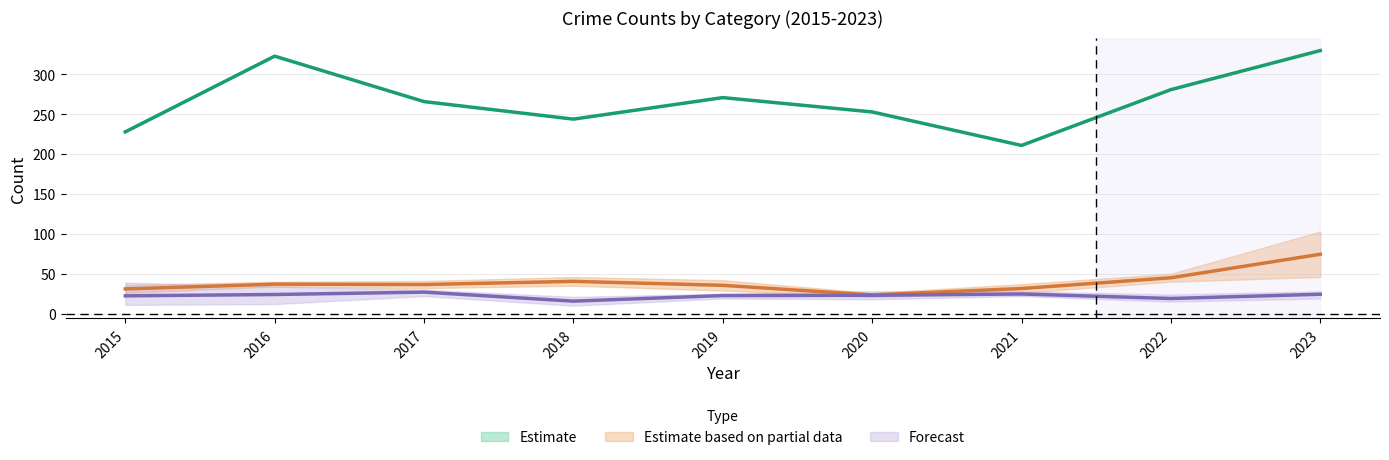

The value of Estimate at 2016 is 323. True or false?

True